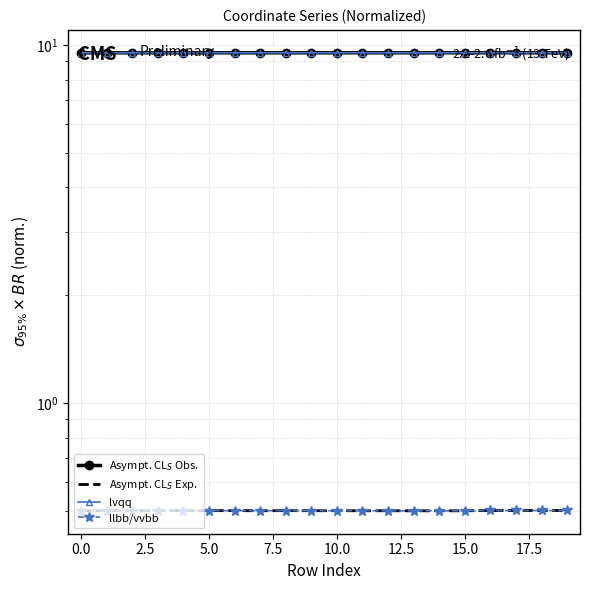

How many lines are shown in the chart?

4